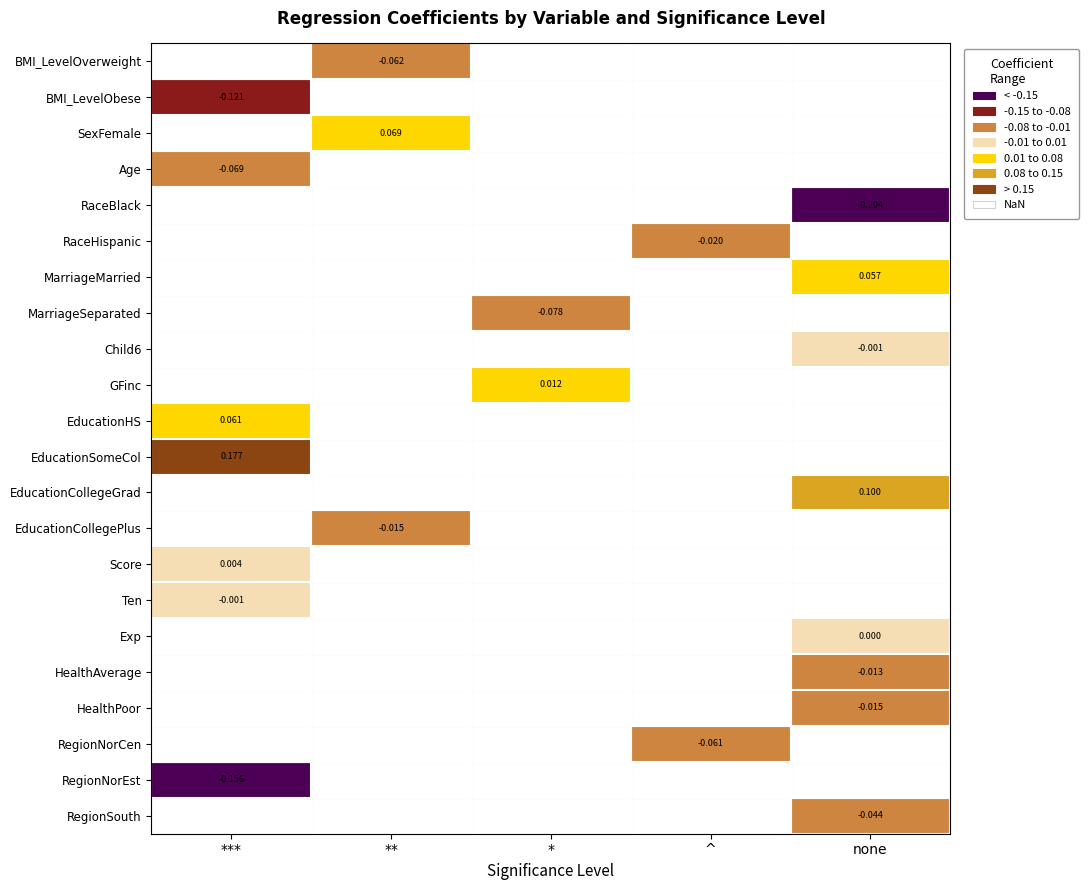

How many series are shown in this chart?

22